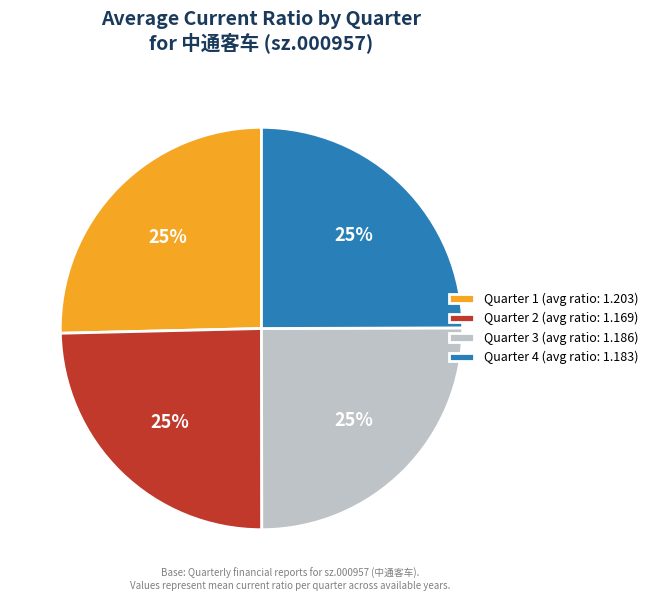

Is it true that Quarter 1 (avg ratio: 1.203) is 25% of the pie?

True